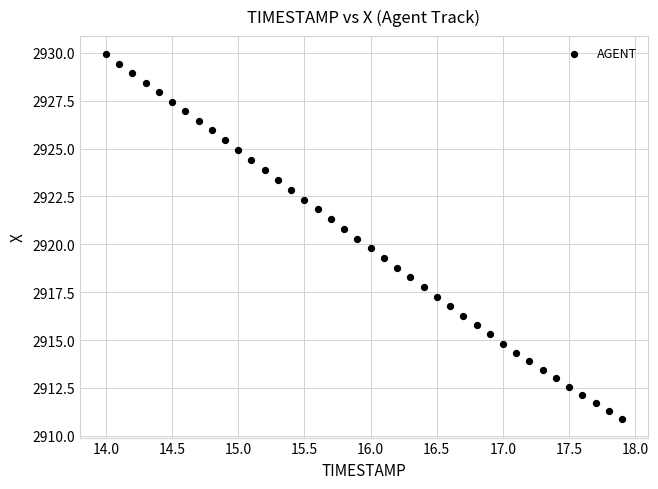

What is the range of Y values (max minus min)?

19.1